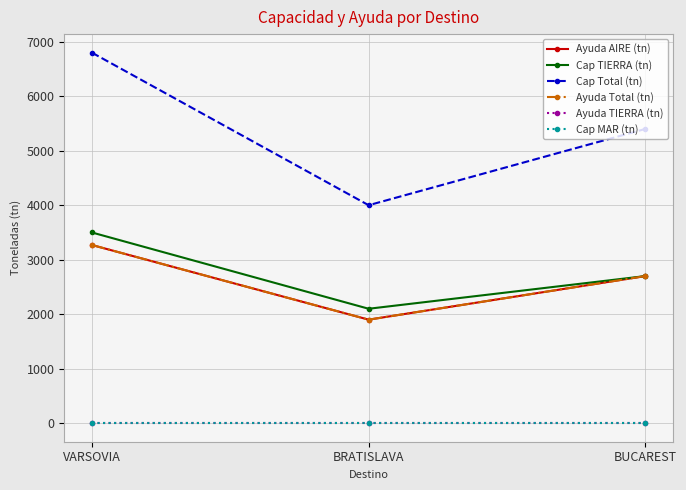

How many lines are shown in the chart?

6